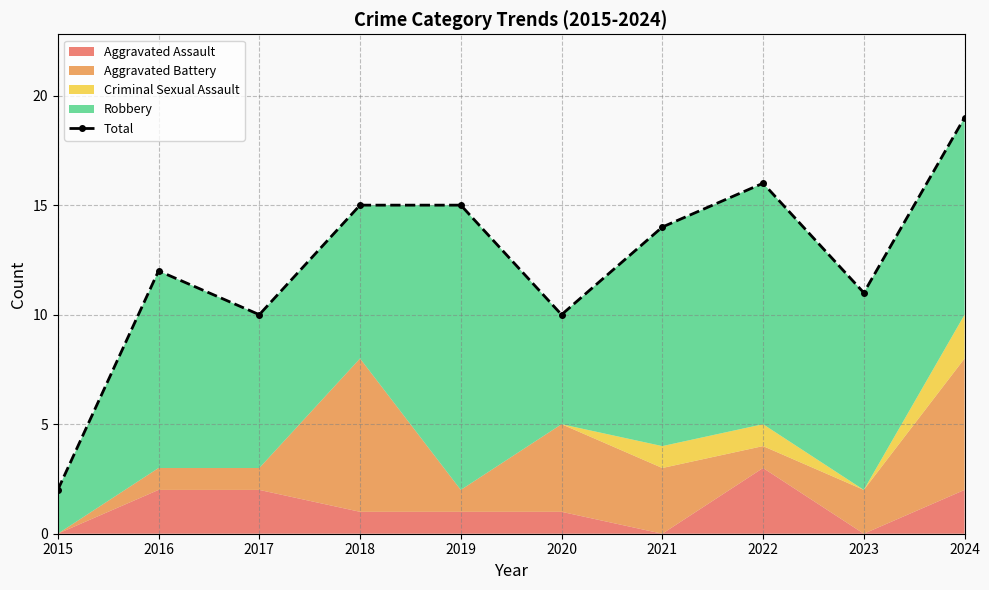

What is the sum of the values at 2019 and 2017?

25